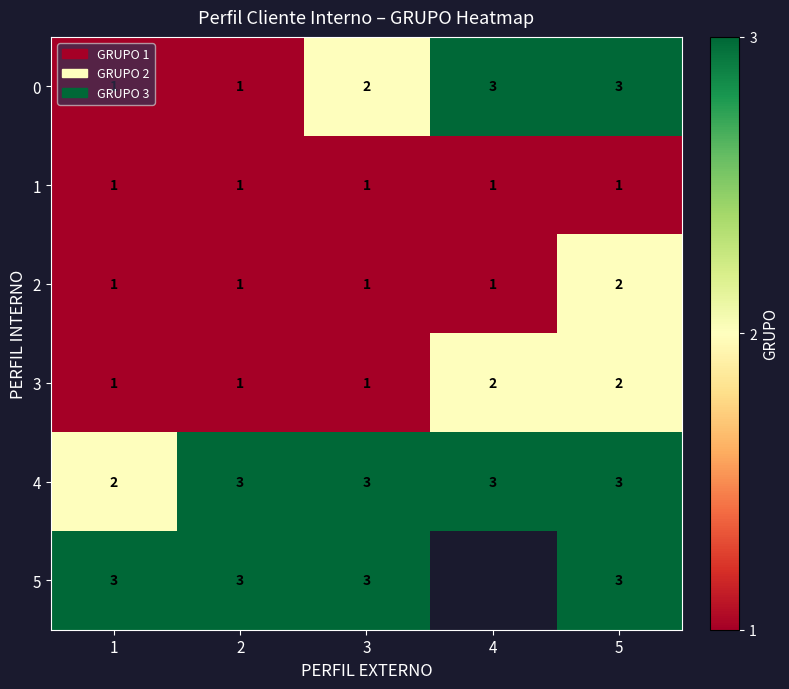

What is the sum of the 0 values at 5 and 2?

4